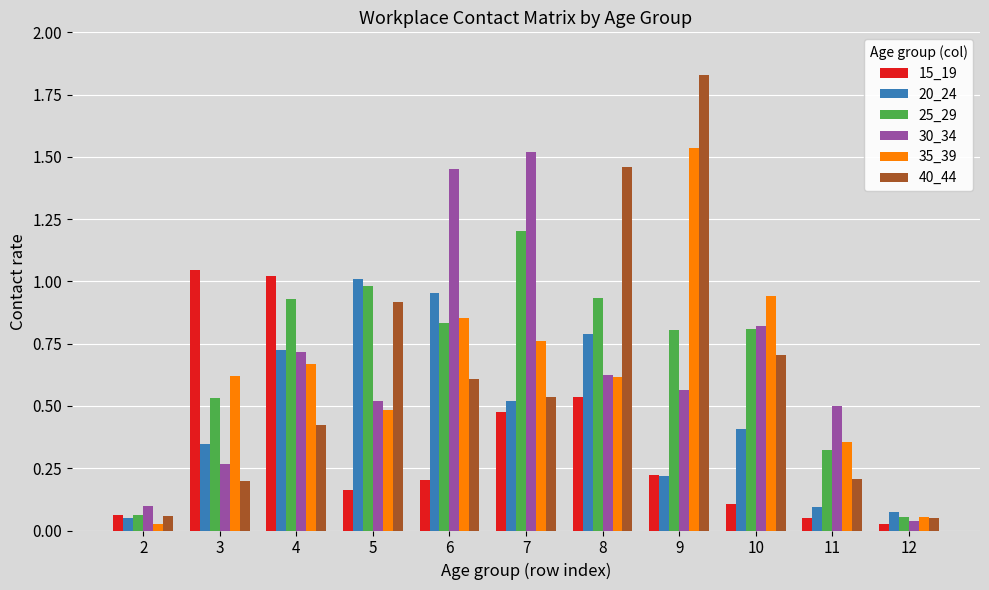

At how many categories does at least one series exceed 0?

11